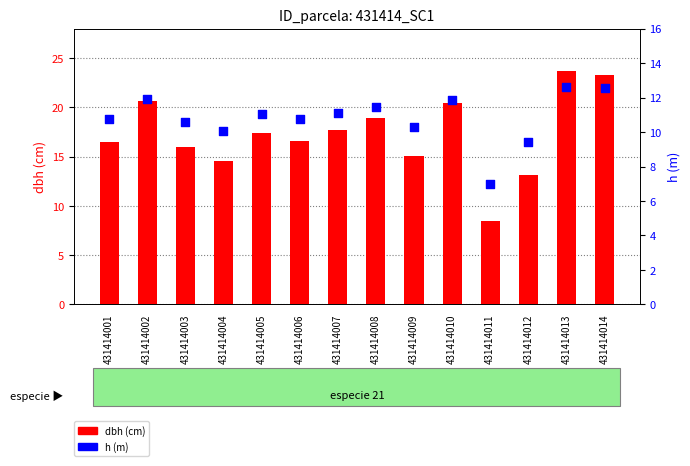

Which series has the largest total across all categories?

dbh